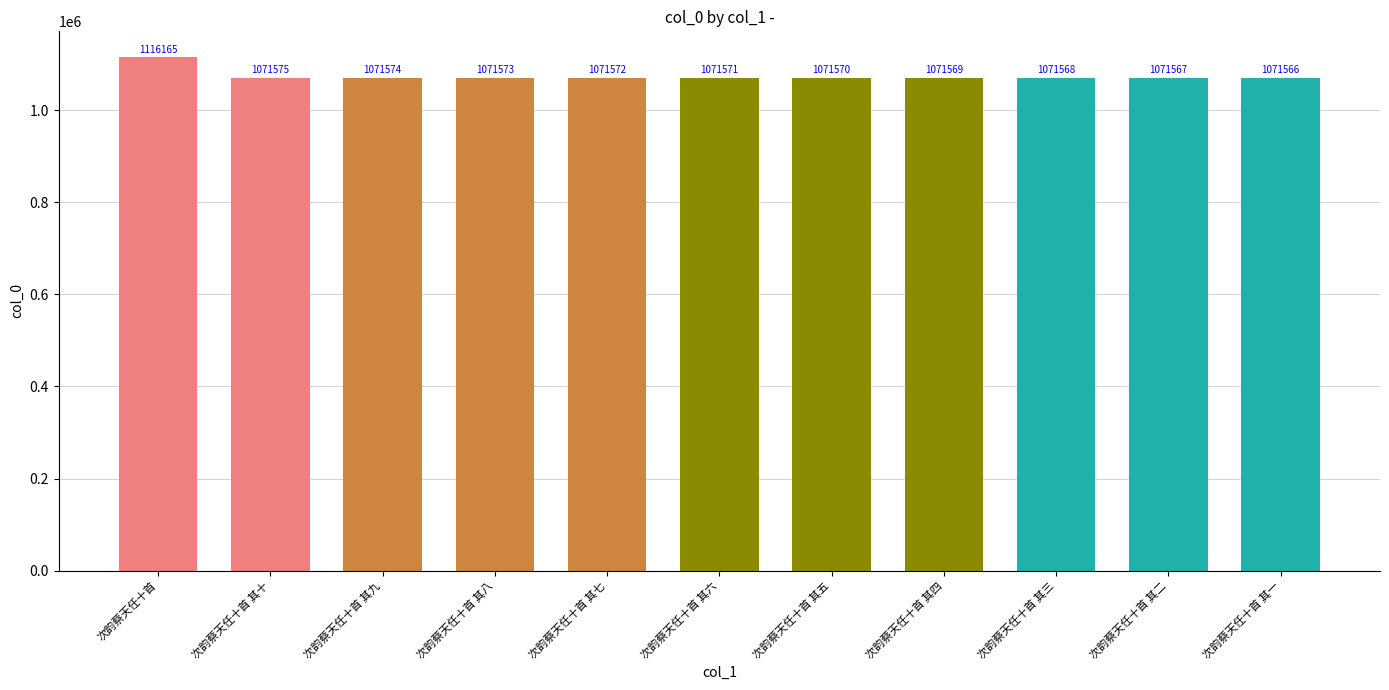

List the labels in order of value, smallest first.

次韵蔡天任十首 其一, 次韵蔡天任十首 其二, 次韵蔡天任十首 其三, 次韵蔡天任十首 其四, 次韵蔡天任十首 其五, 次韵蔡天任十首 其六, 次韵蔡天任十首 其七, 次韵蔡天任十首 其八, 次韵蔡天任十首 其九, 次韵蔡天任十首 其十, 次韵蔡天任十首